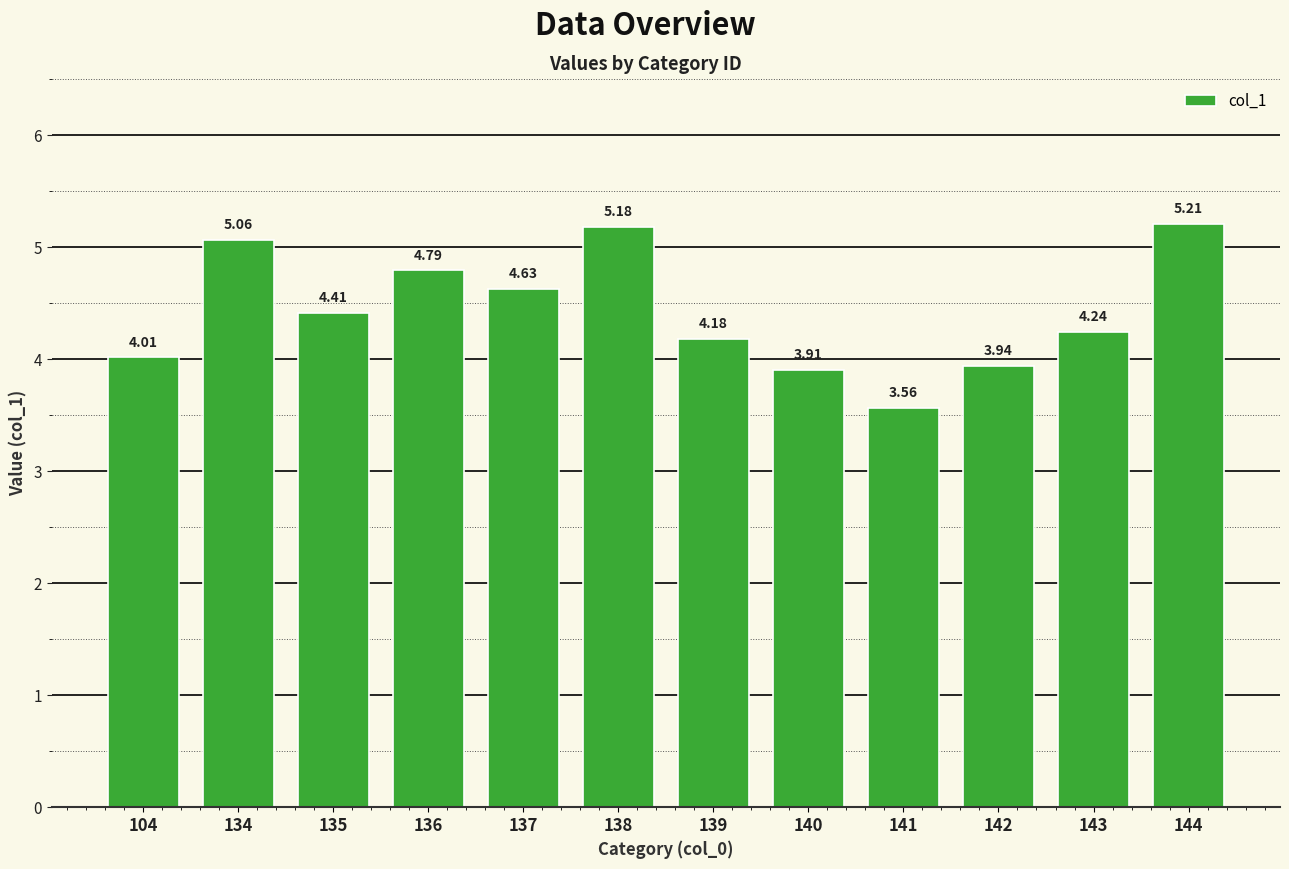

How many distinct data groups are displayed?

1